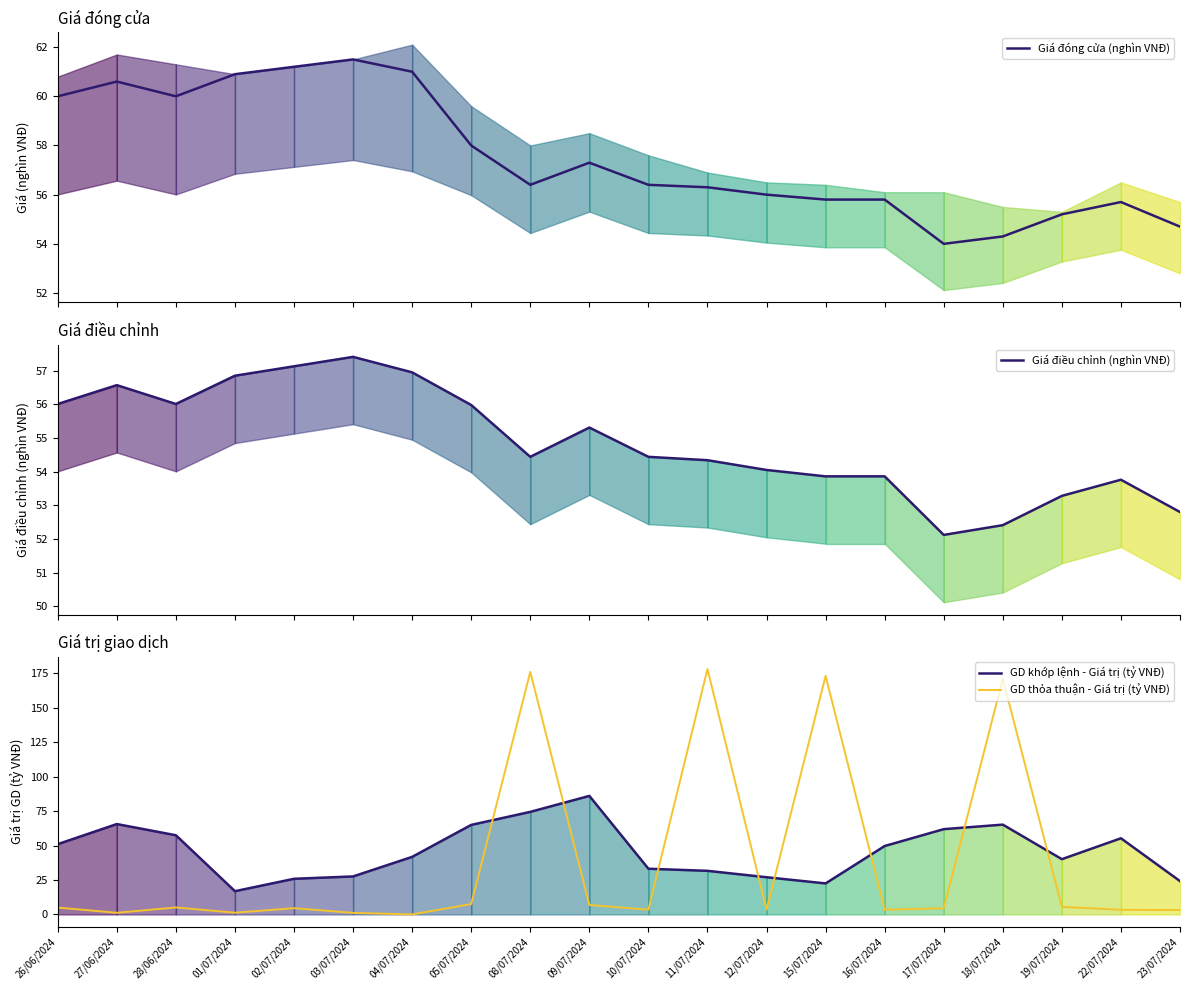

At which label does Giá điều chỉnh (nghìn VNĐ) reach its peak?

03/07/2024